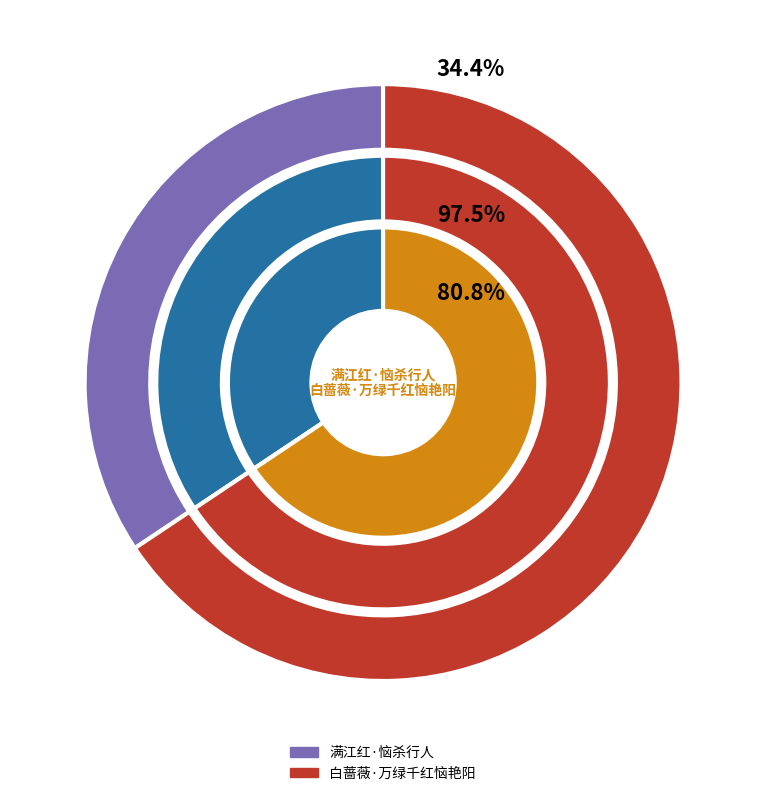

What portion of the pie excludes 满江红·恼杀行人?

65.6%